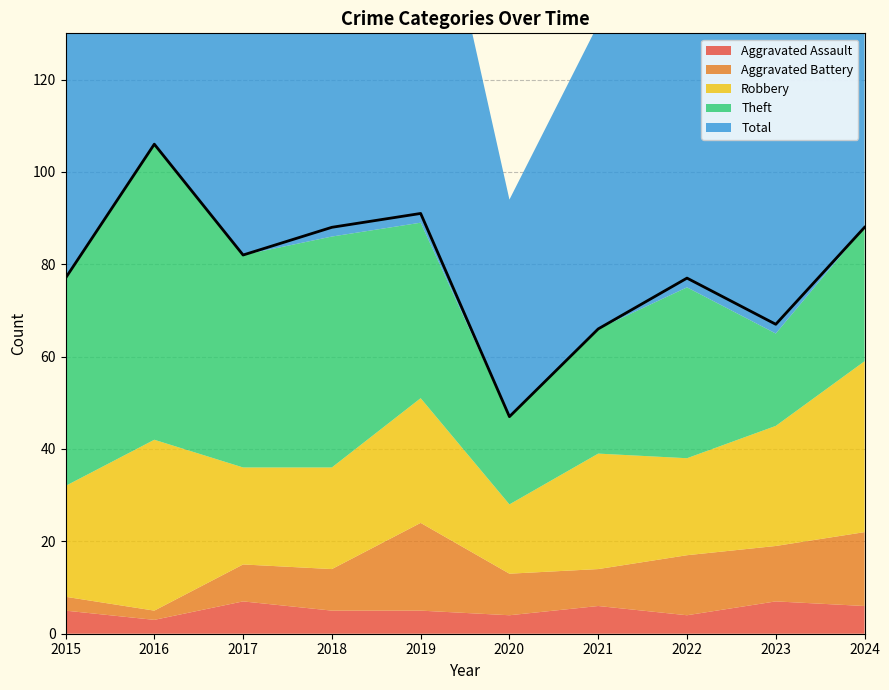

Reading left to right, extract all data points from this chart.

Aggravated Assault: 5	3	7	5	5	4	6	4	7	6
Aggravated Battery: 3	2	8	9	19	9	8	13	12	16
Robbery: 24	37	21	22	27	15	25	21	26	37
Theft: 45	64	46	50	38	19	27	37	20	29
Total: 77	106	82	88	91	47	66	77	67	88